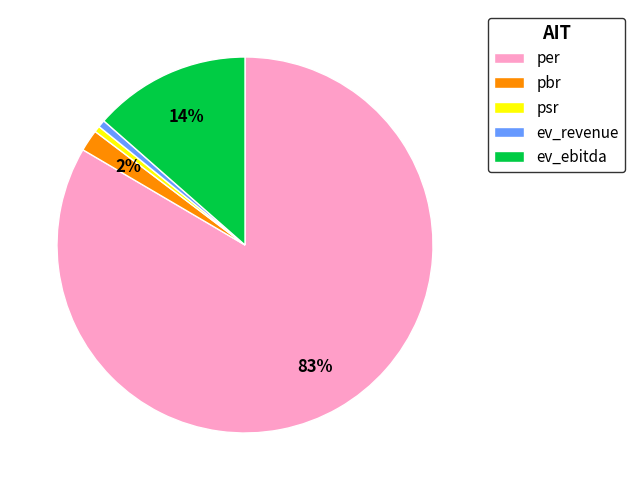

To the nearest percent, what is the difference between the ev_revenue and pbr slice percentages?

1%